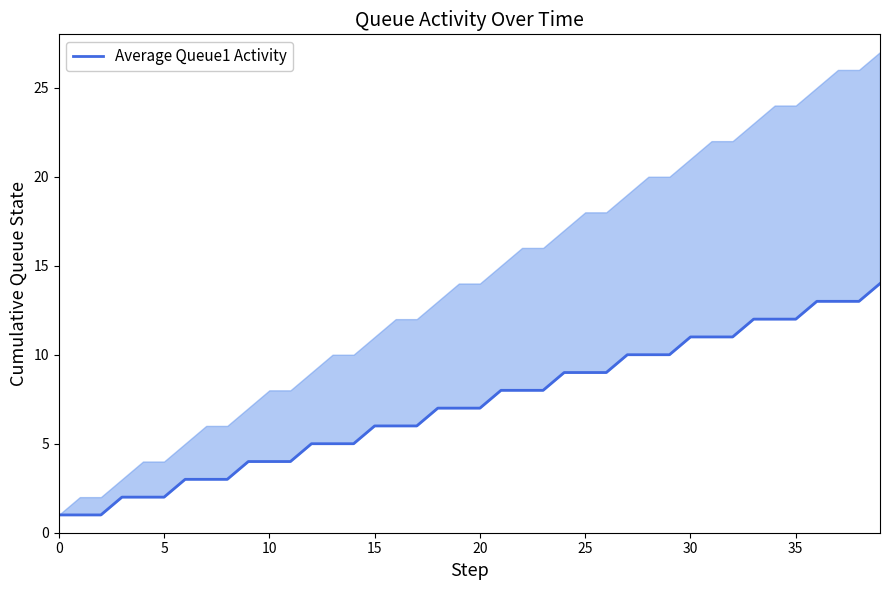

What is the label of the 20th point from the left?

19